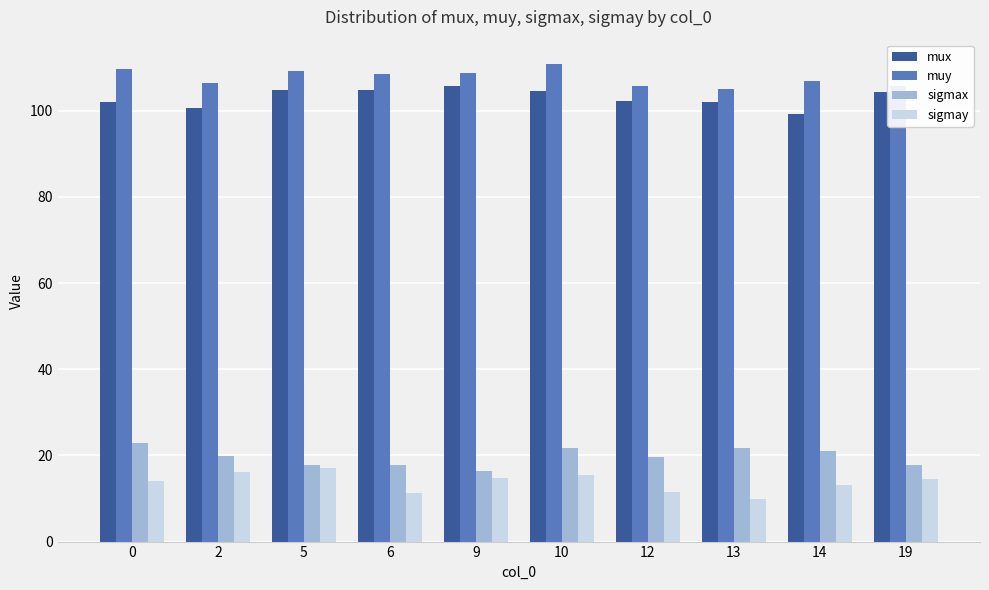

What are all the series names shown in the legend?

mux, muy, sigmax, sigmay